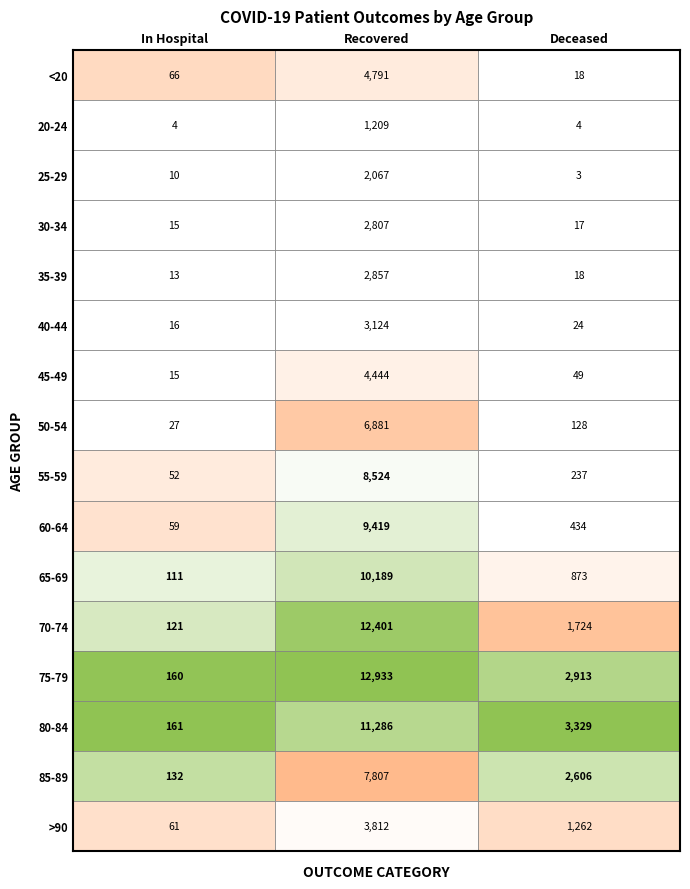

Rank the series by their maximum value, from highest to lowest.

75-79, 70-74, 80-84, 65-69, 60-64, 55-59, 85-89, 50-54, <20, 45-49, >90, 40-44, 35-39, 30-34, 25-29, 20-24